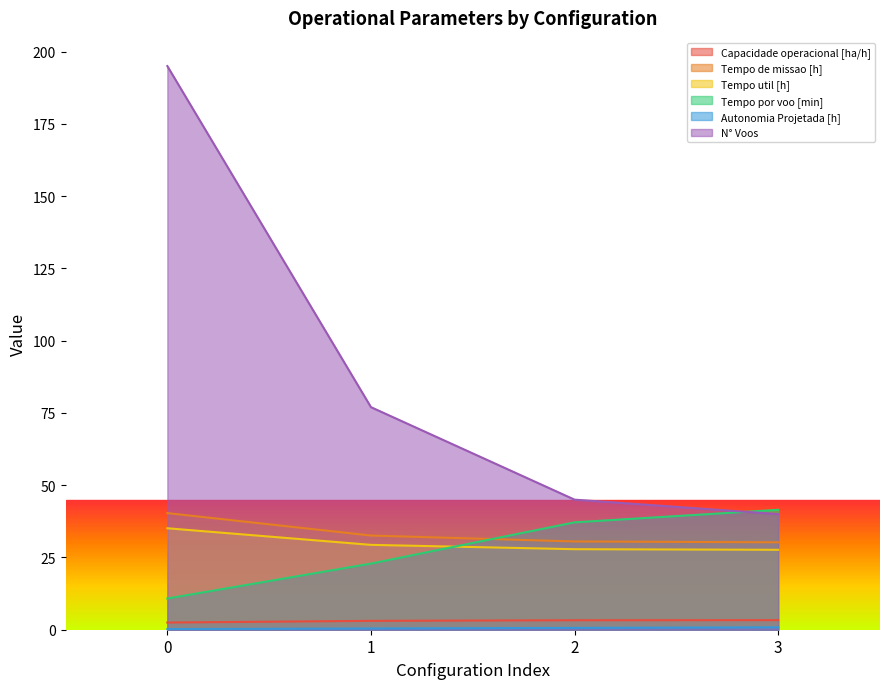

What is the difference between the Tempo de missao [h] values at 0 and 3?

10.1